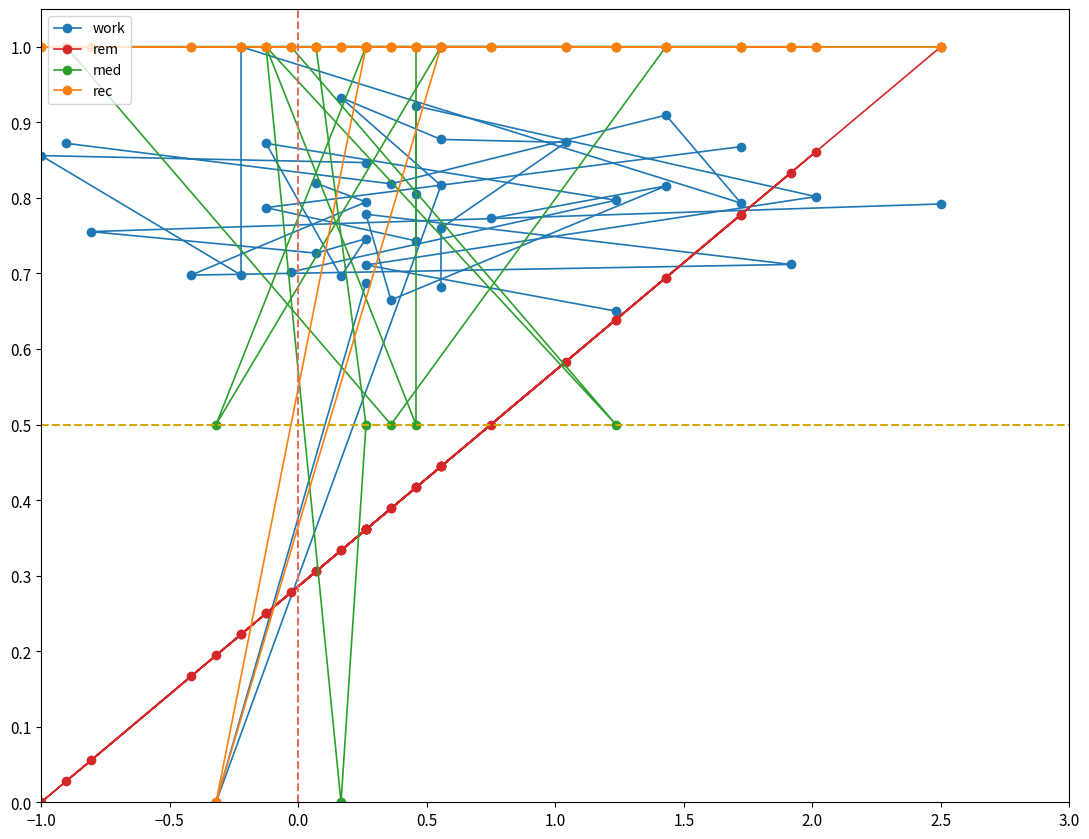

What is the label of the 4th point from the left?

0.5